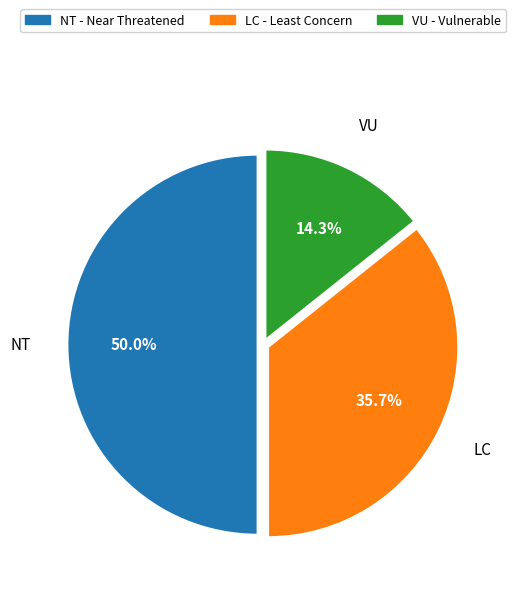

How many segments does this pie chart have?

3